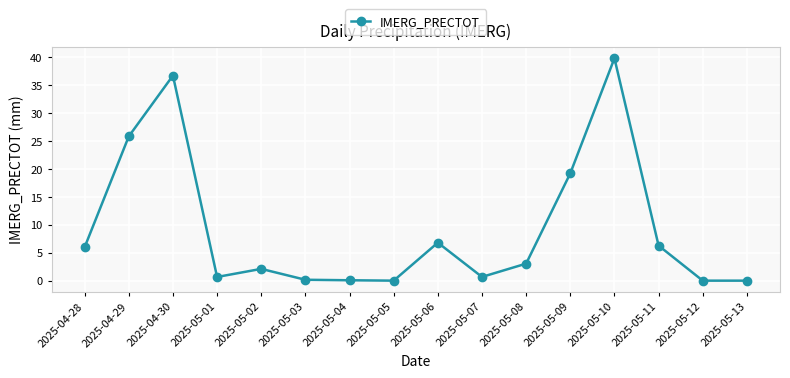

Does the chart display data point markers on the line(s)?

Yes